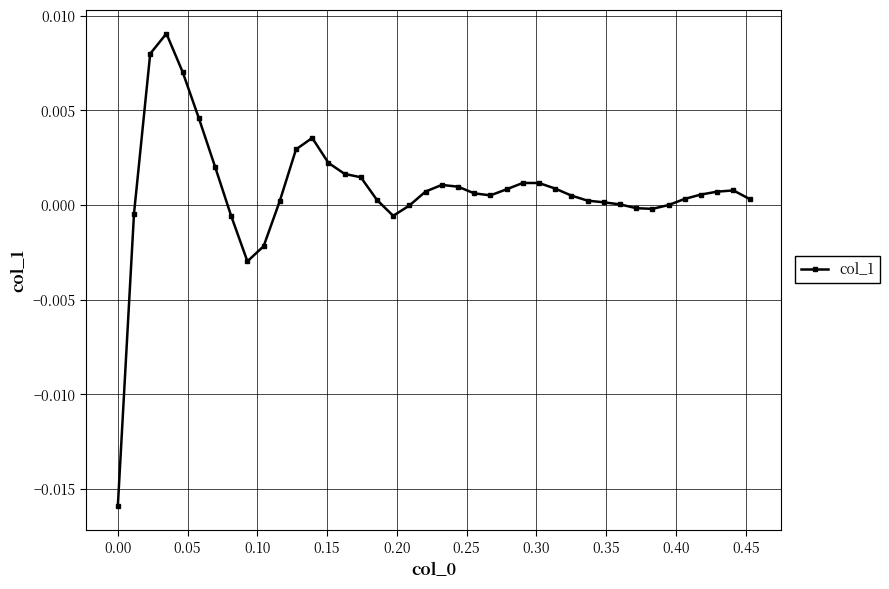

Count the number of categories in the chart.

40